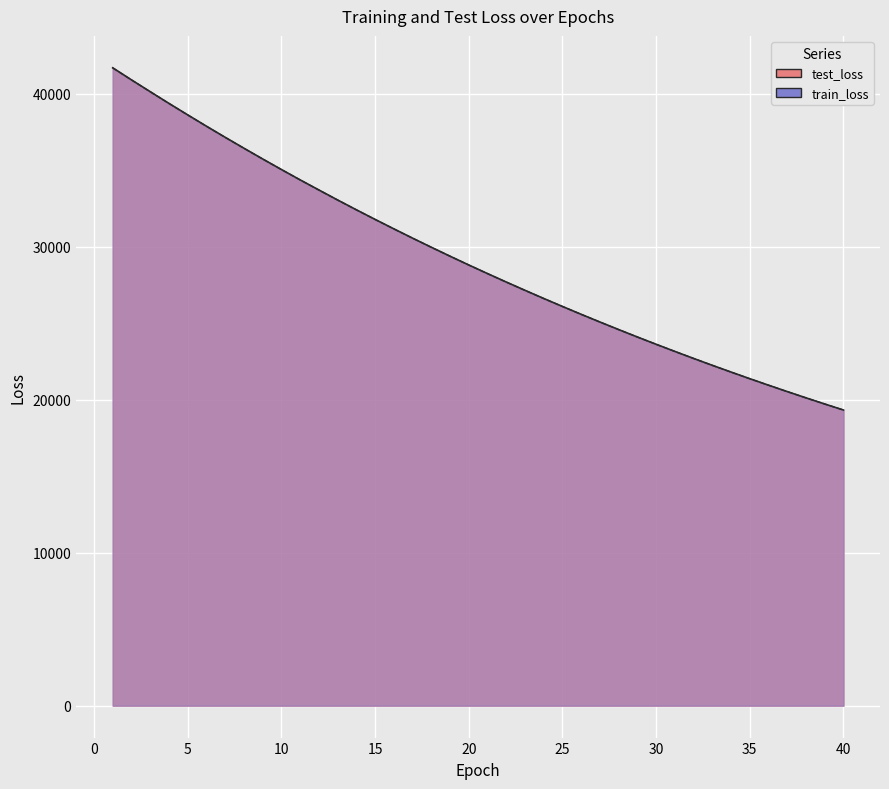

Reading left to right, transcribe all the data shown in this chart.

test_loss: 41709.5	40920.6	40149.5	39382.7	38632.4	37892.8	37166.1	36453.7	35750.9	35061.5	34382.7	33723.1	33068.2	32427.1	31798.8	31181.4	30573.0	29978.6	29392.9	28817.8	28255.5	27702.8	27161.4	26628.0	26106.2	25591.7	25089.0	24594.3	24108.1	23632.4	23166.1	22706.6	22256.0	21815.6	21381.0	20957.0	20538.5	20128.9	19727.6	19332.5
train_loss: 41699.2	40914.1	40141.0	39376.6	38625.2	37886.2	37159.7	36446.1	35744.6	35055.5	34379.1	33715.5	33062.6	32421.8	31792.8	31175.0	30568.5	29973.1	29388.5	28814.9	28251.6	27698.9	27156.3	26623.6	26100.9	25587.7	25084.1	24589.8	24104.7	23628.5	23161.3	22702.7	22252.7	21811.1	21377.7	20952.4	20535.0	20125.5	19723.6	19329.3